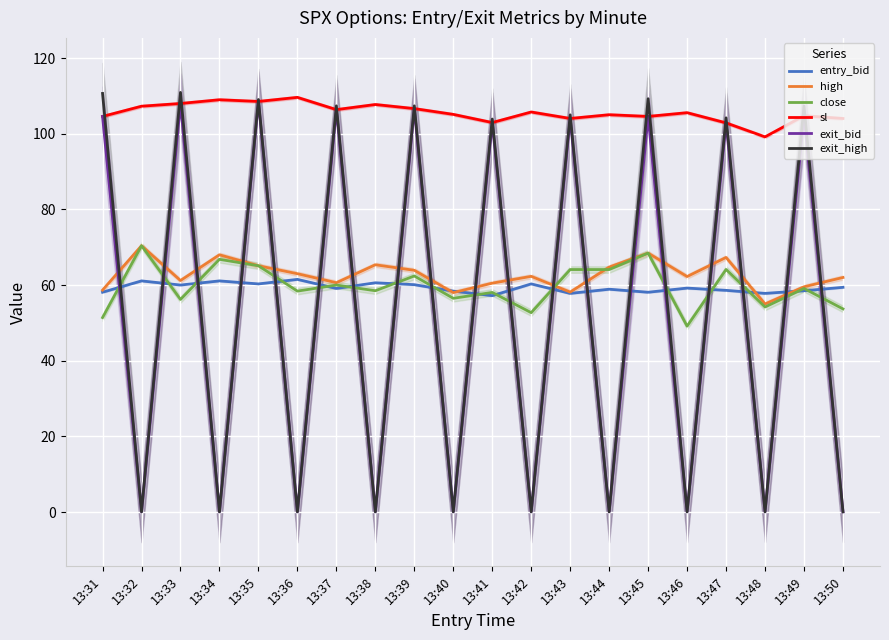

Is the value of exit_high at 13:41 greater than the value of close at 13:48?

Yes